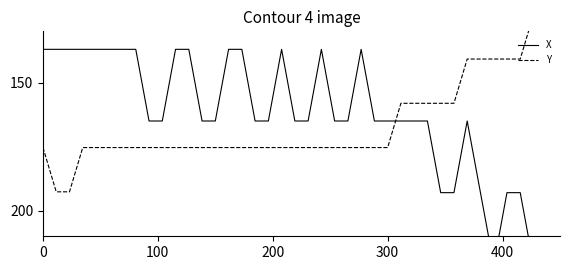

Reading left to right, transcribe all the data shown in this chart.

X: 137.0	137.0	137.0	137.0	137.0	137.0	137.0	137.0	165.0	165.0	137.0	137.0	165.0	165.0	137.0	137.0	165.0	165.0	137.0	165.0	165.0	137.0	165.0	165.0	137.0	165.0	165.0	165.0	165.0	165.0	193.0	193.0	165.0	193.0	221.0	193.0	193.0	221.0	248.9	248.9
Y: 175.4	192.6	192.6	175.4	175.4	175.4	175.4	175.4	175.4	175.4	175.4	175.4	175.4	175.4	175.4	175.4	175.4	175.4	175.4	175.4	175.4	175.4	175.4	175.4	175.4	175.4	175.4	158.1	158.1	158.1	158.1	158.1	140.8	140.8	140.8	140.8	140.8	123.5	106.3	106.3